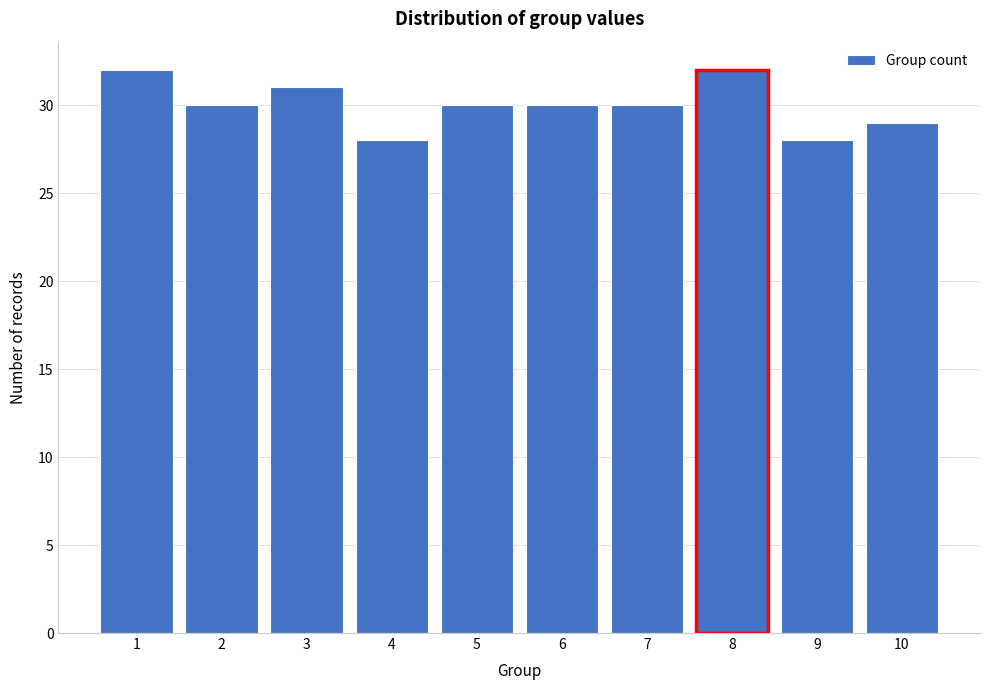

Reading right to left, transcribe all the data shown in this chart.

10=29	9=28	8=32	7=30	6=30	5=30	4=28	3=31	2=30	1=32